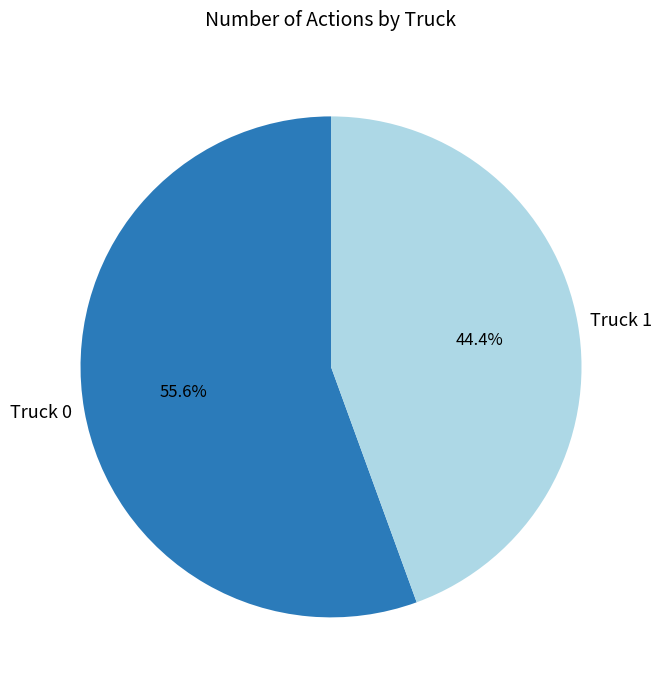

Which category has the smallest portion of the pie?

Truck 1